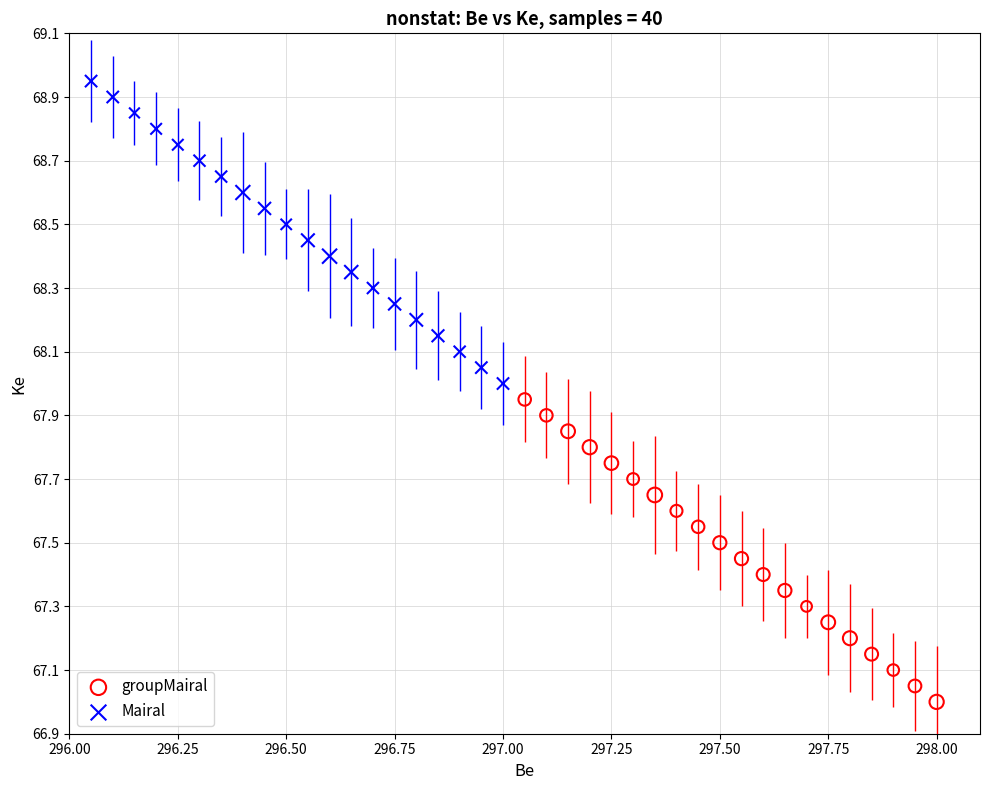

Which series contains the lowest Y value?

groupMairal